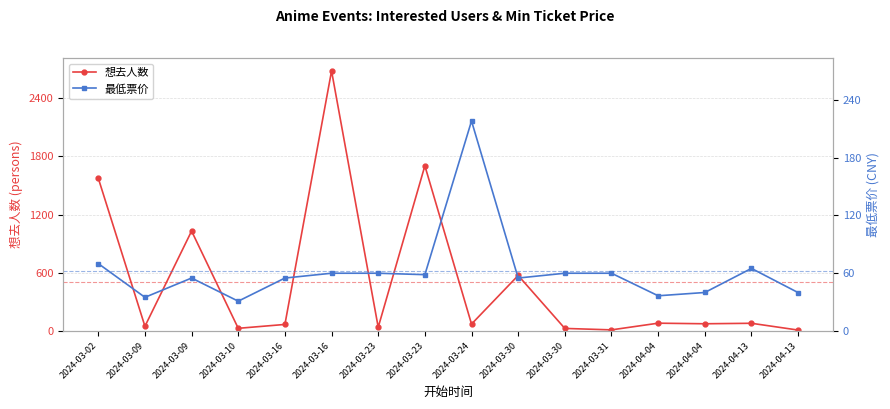

List the series in order of their overall mean, lowest first.

最低票价, 想去人数